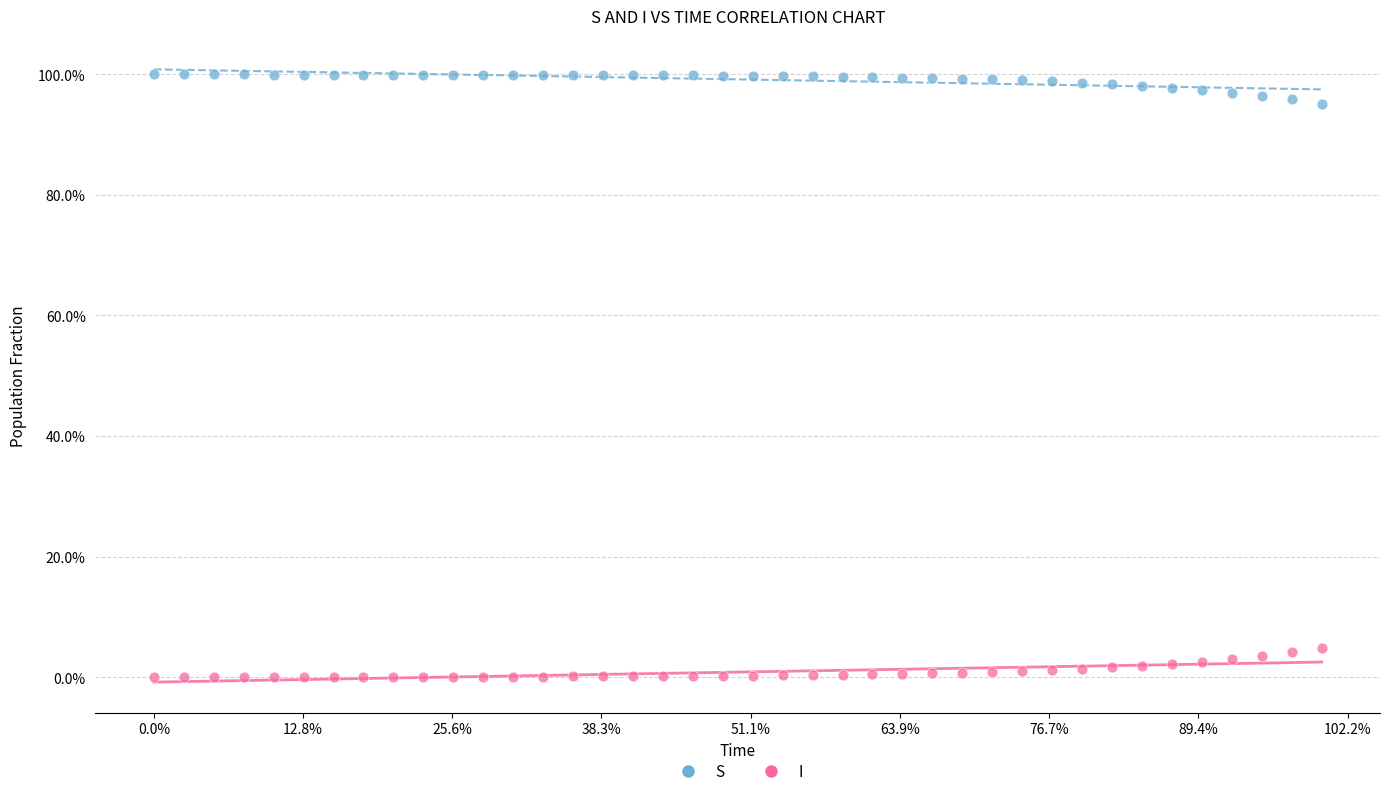

Which series contains the highest Y value?

S